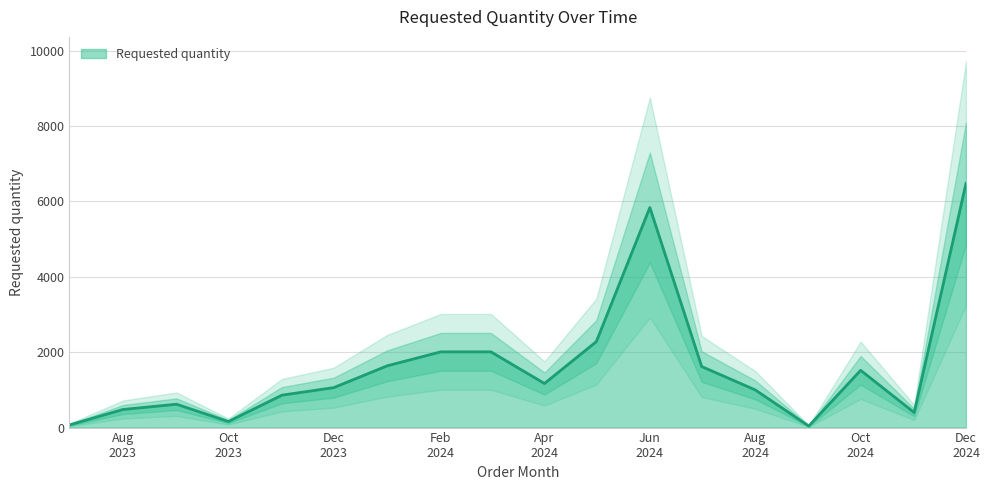

Where is the data nearest to the value 3260?

2024-05-01